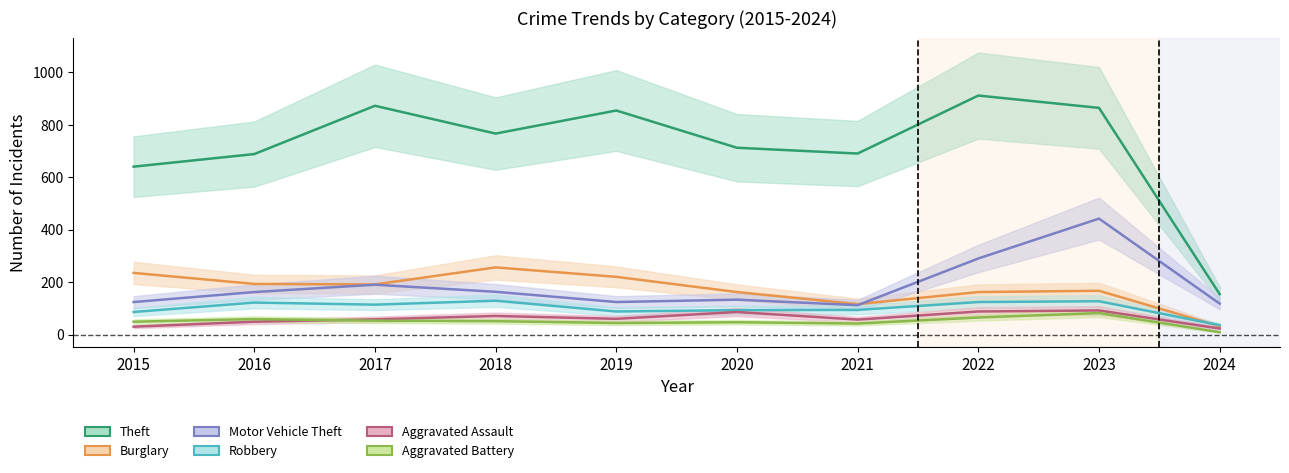

How many times do Aggravated Assault and Aggravated Battery cross each other?

1